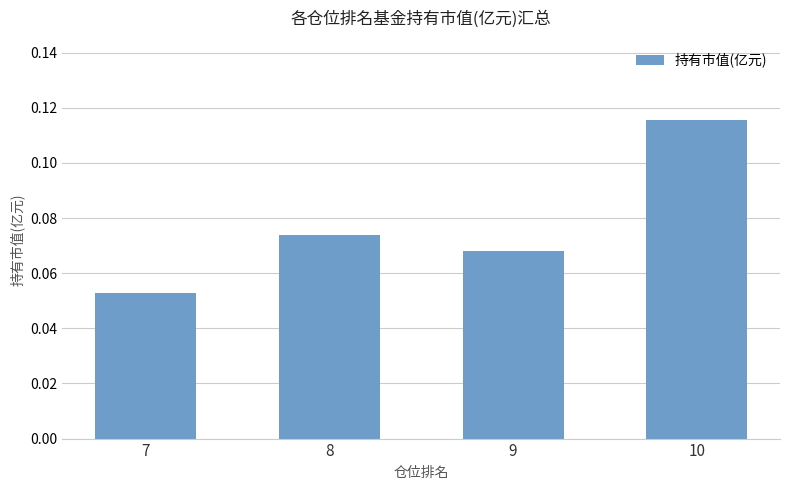

Which category has the lowest value across all series?

7